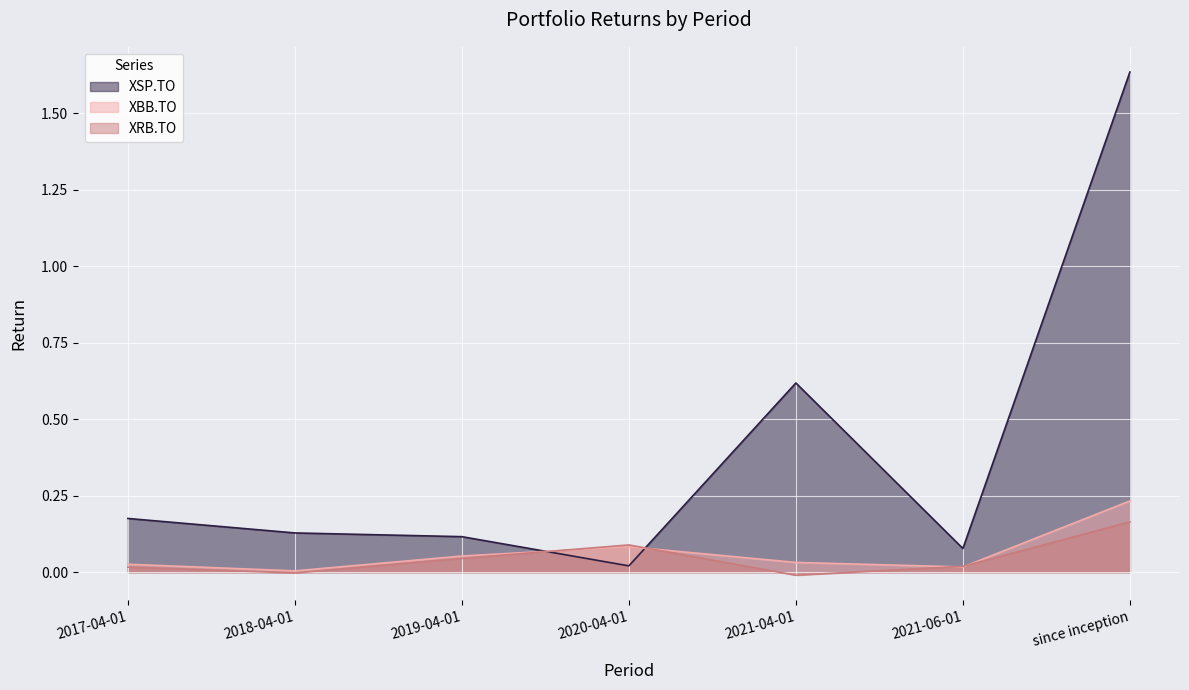

Rank the series at 2017-04-01 from highest to lowest value.

XSP.TO, XBB.TO, XRB.TO